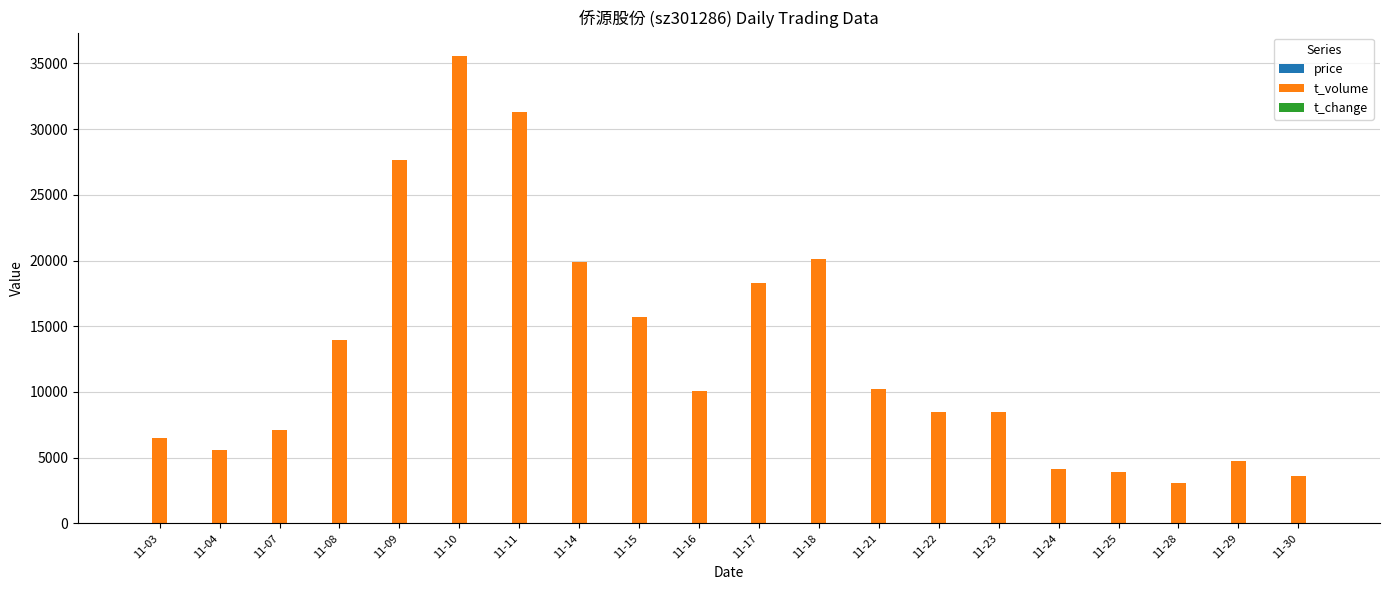

Which label corresponds to the largest value in the chart?

11-10